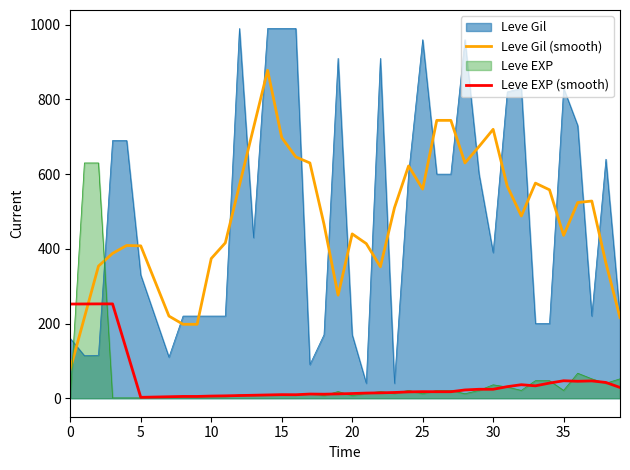

Which series ends up on top after the final intersection of Leve EXP (smooth) and Leve Gil (smooth)?

Leve Gil (smooth)